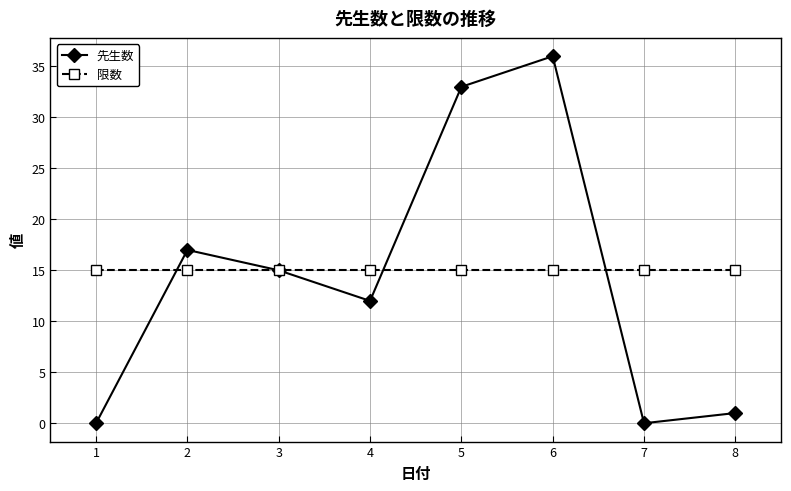

In 先生数, how many points are lower than both neighbors (excluding endpoints)?

2